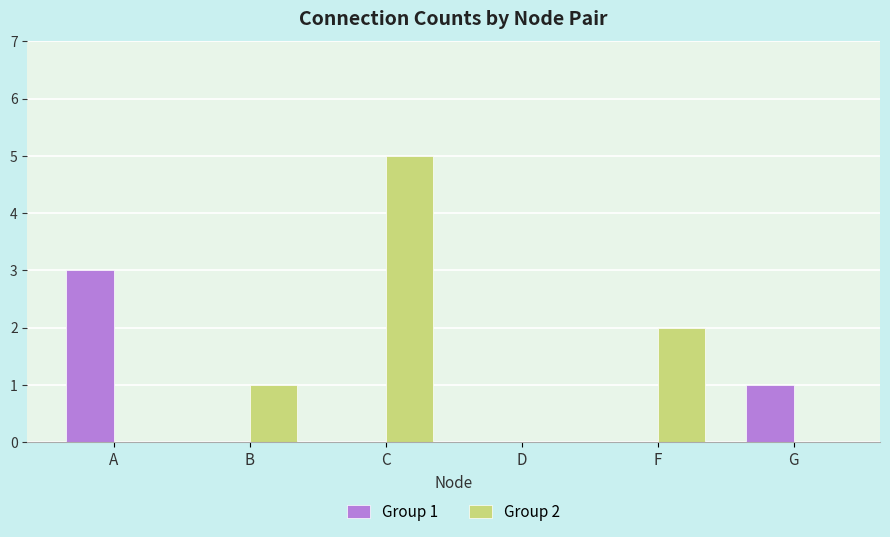

At which category is the sum across all series the highest?

C